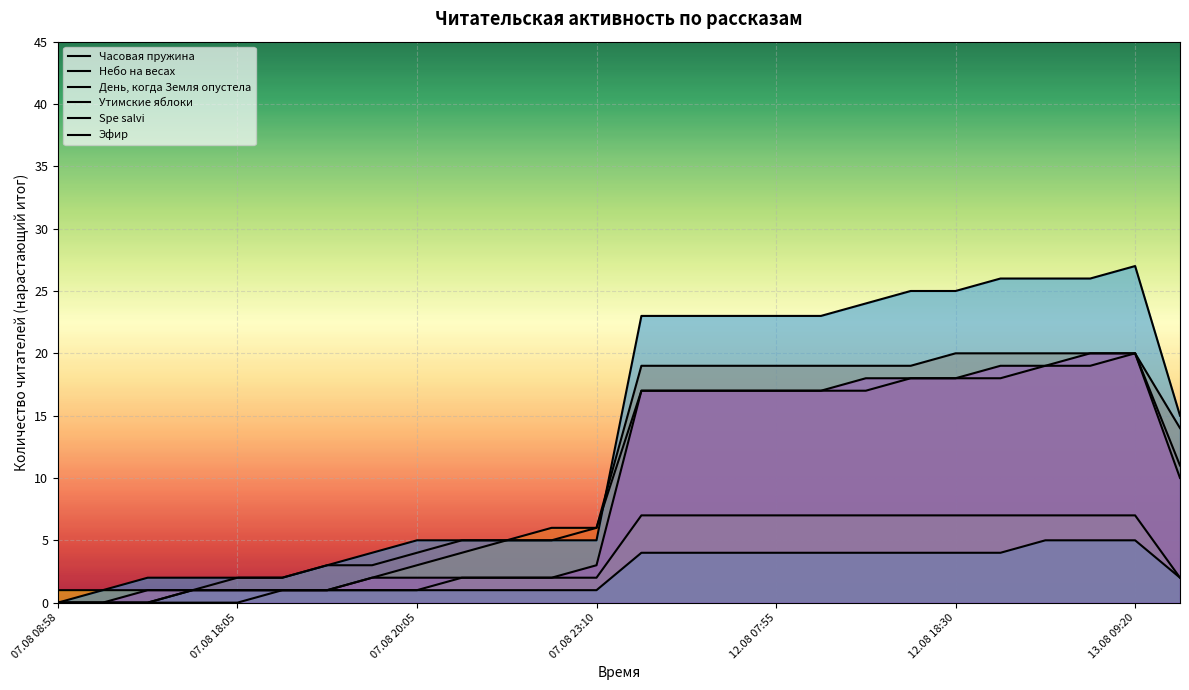

What is the value of the Часовая пружина point at the 6th from the left?

2